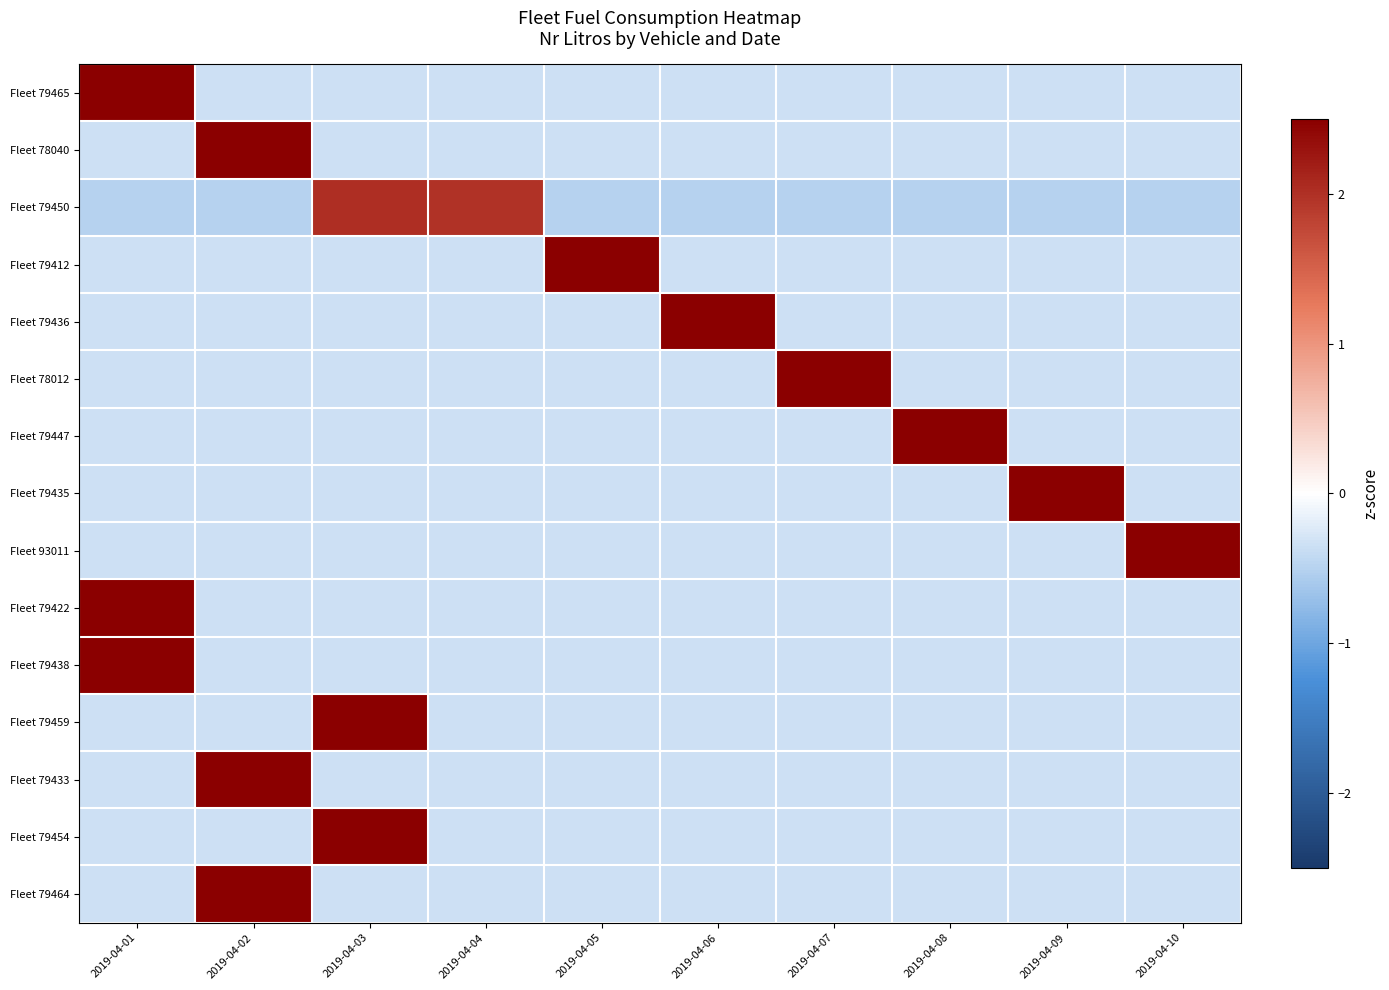

Count the number of data series in this chart.

15